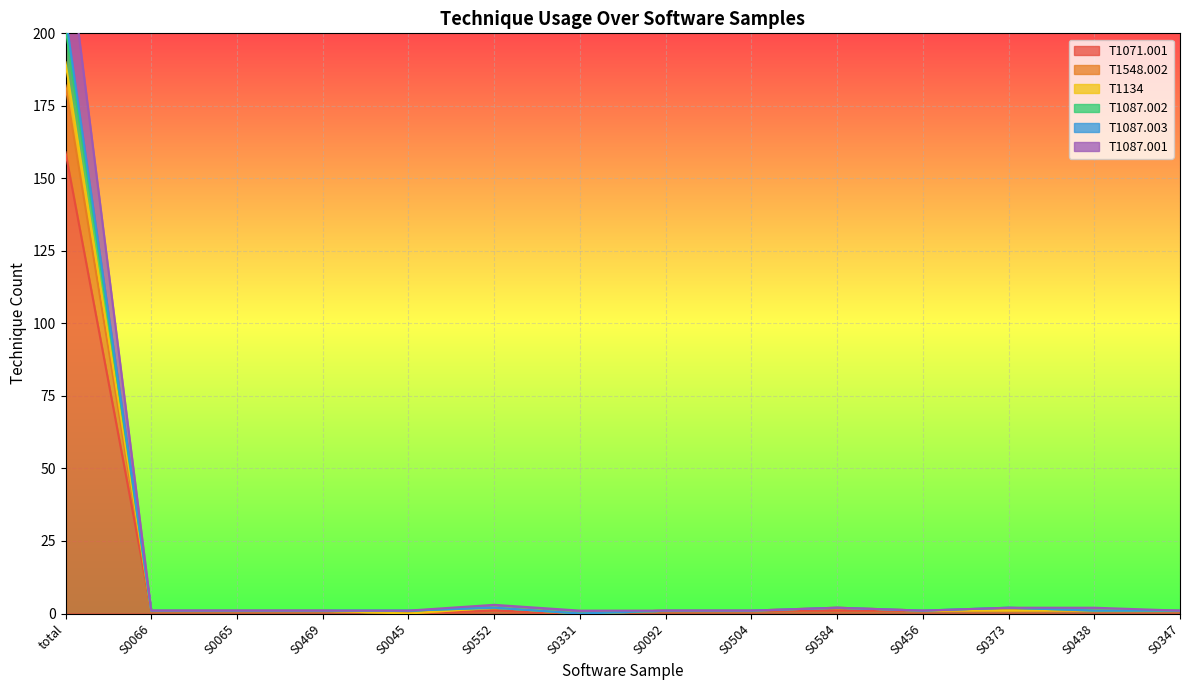

At which label does T1134 reach its peak?

total